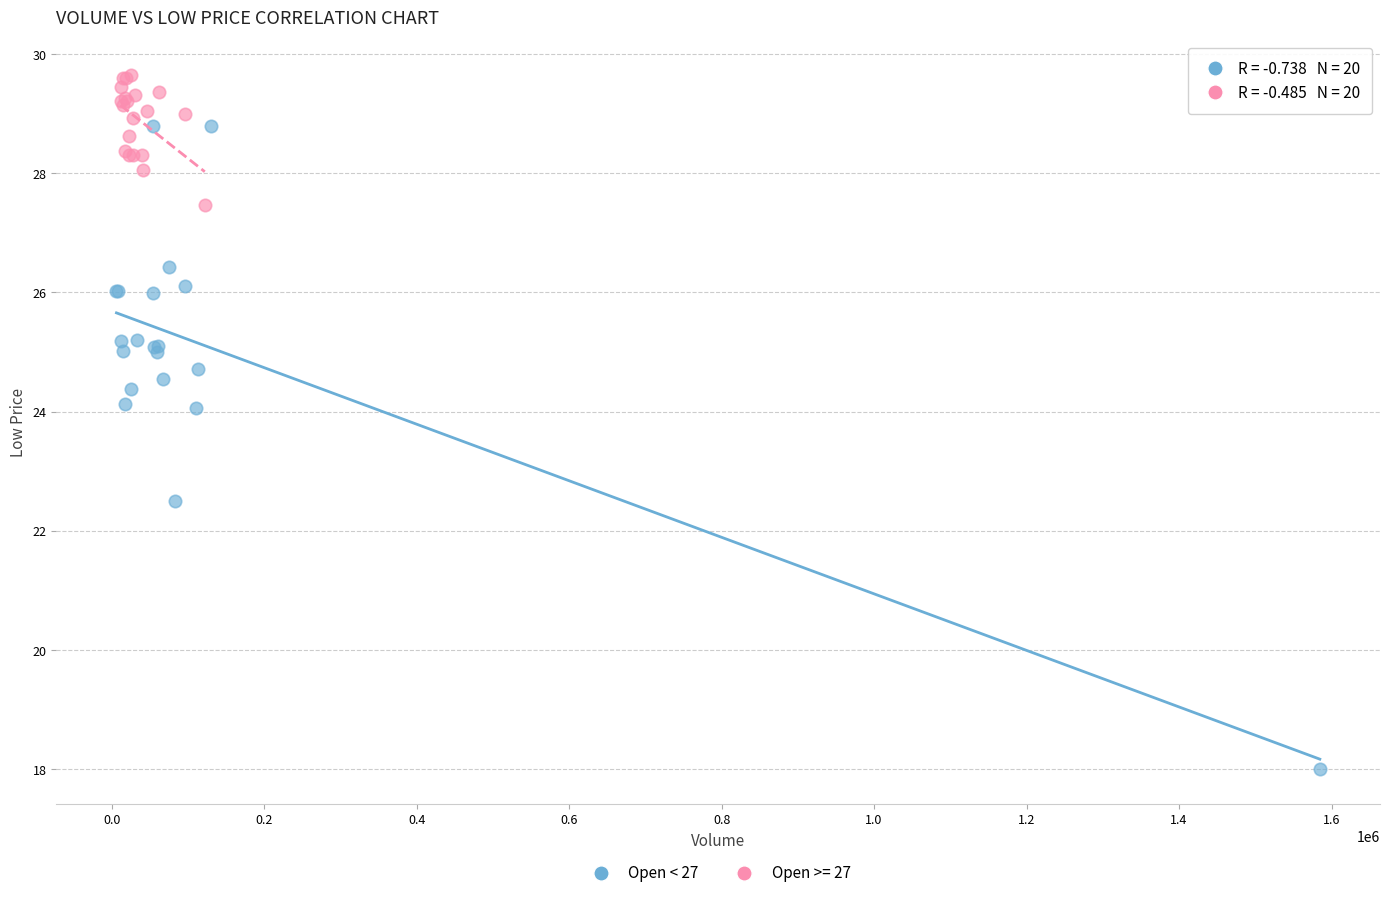

Which series contains the highest Y value?

Open >= 27